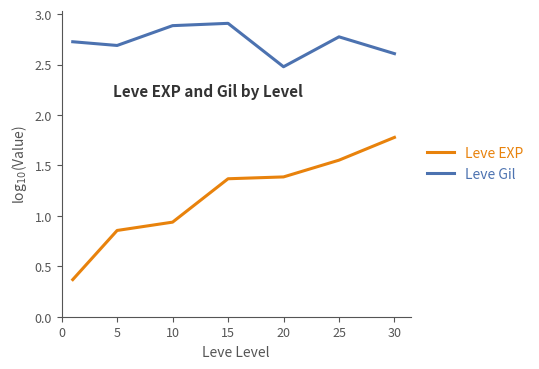

Which series has the widest spread of values?

Leve EXP